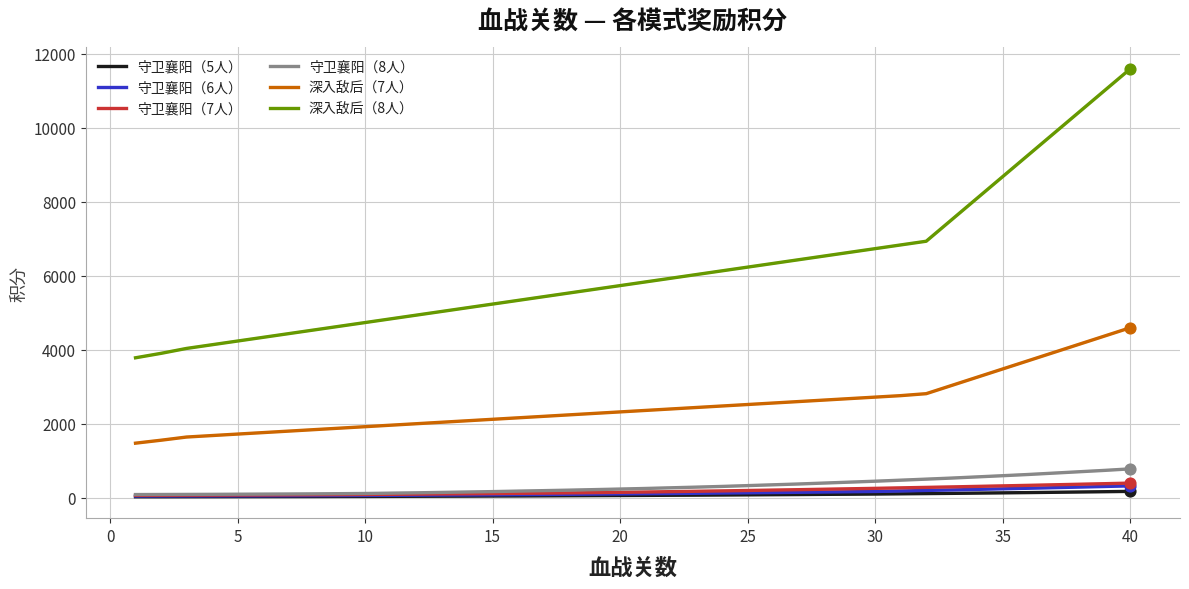

What are all the series names shown in the legend?

守卫襄阳（5人）, 守卫襄阳（6人）, 守卫襄阳（7人）, 守卫襄阳（8人）, 深入敌后（7人）, 深入敌后（8人）